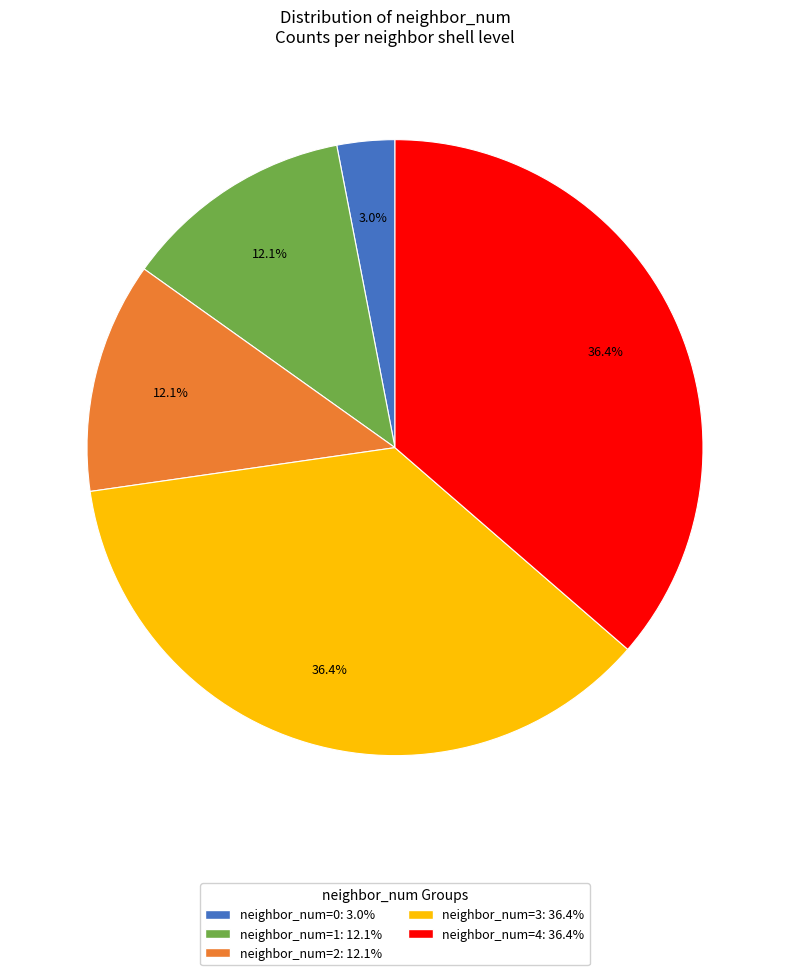

Is there any slice that represents more than half of the pie?

No